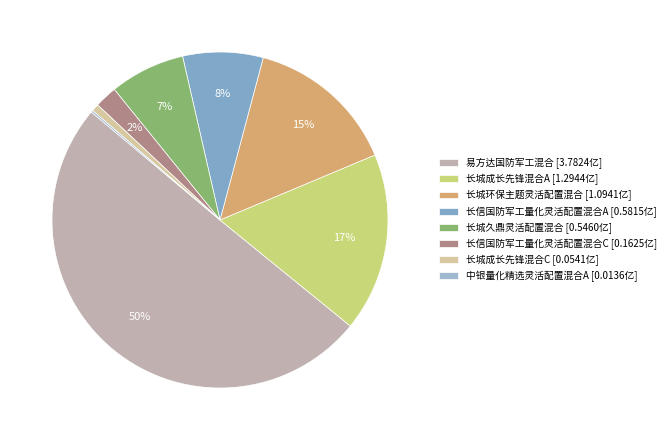

Is it true that 中银量化精选灵活配置混合A is 0% of the pie?

True